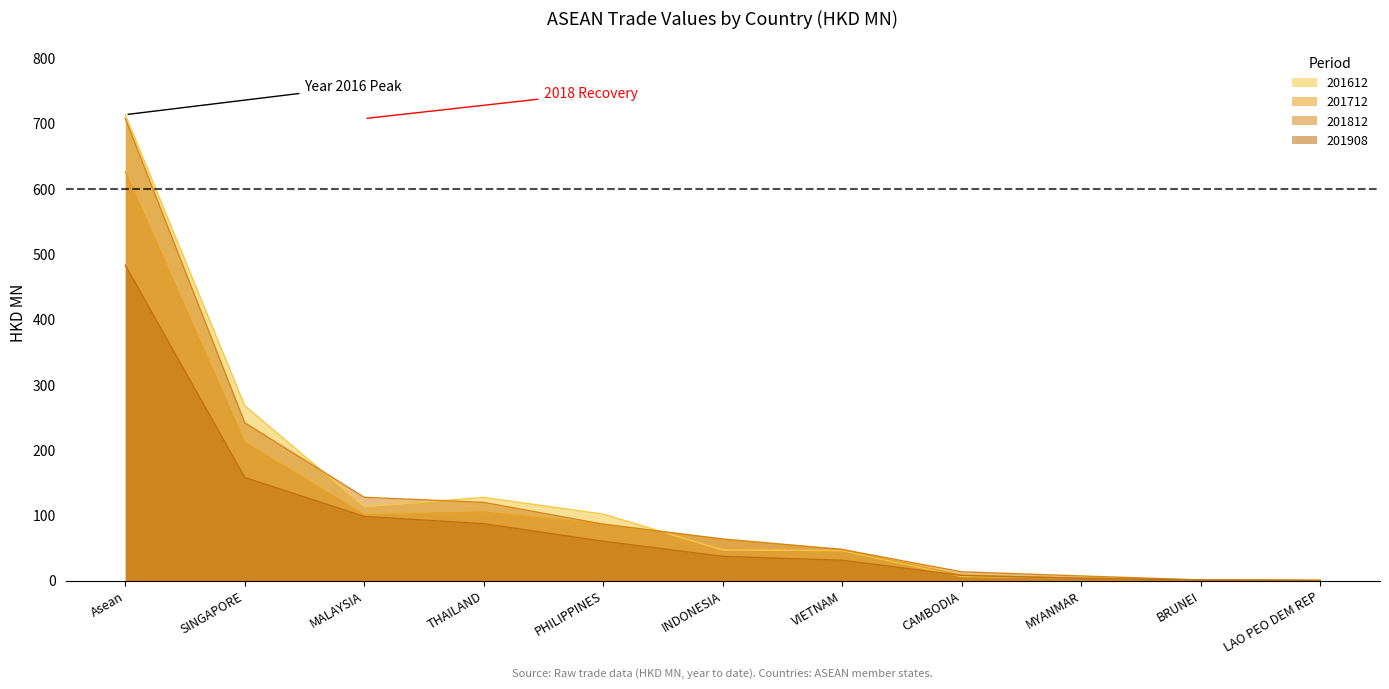

What is the highest value of the 201812 series?

707.6